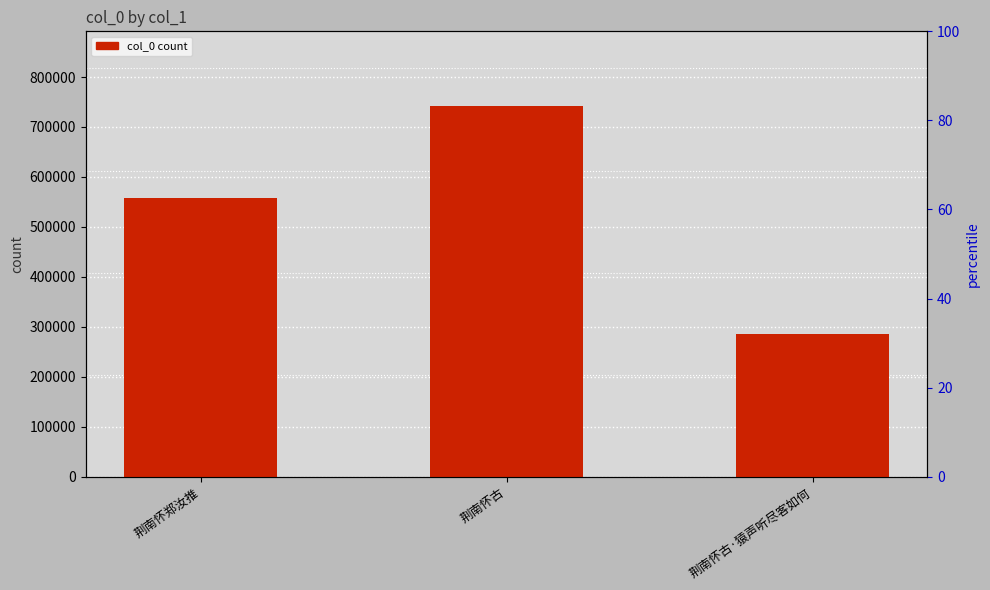

Is it true that the value at 荆南怀古·猿声听尽客如何 is 285624?

True